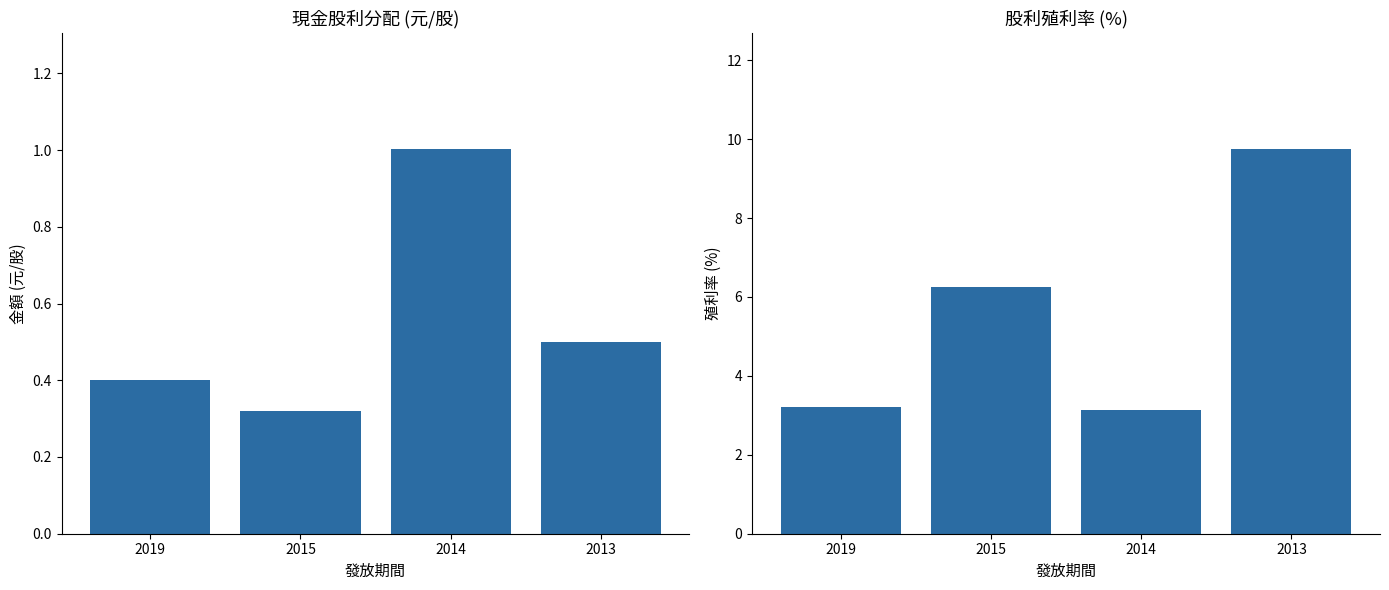

Which label corresponds to the smallest value in the chart?

2015